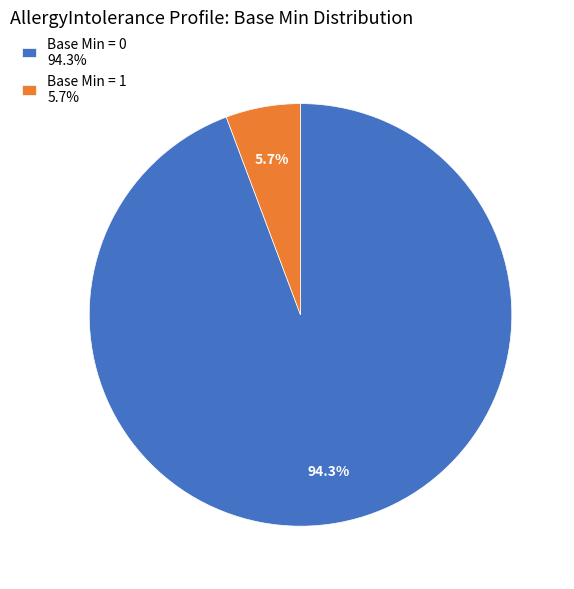

How many slices are in this pie chart?

2